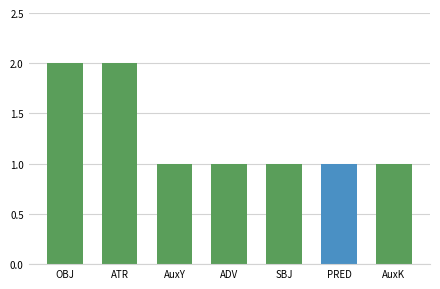

Reading left to right, list all the values displayed in this chart.

2	2	1	1	1	1	1